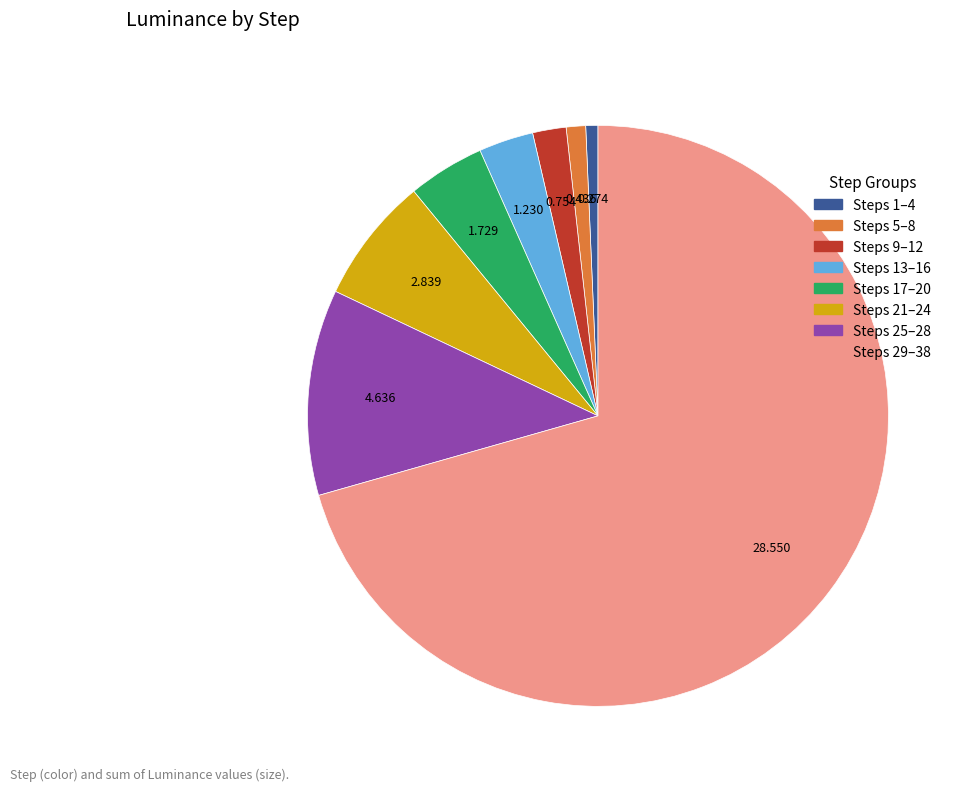

Is there any slice that represents more than half of the pie?

Yes